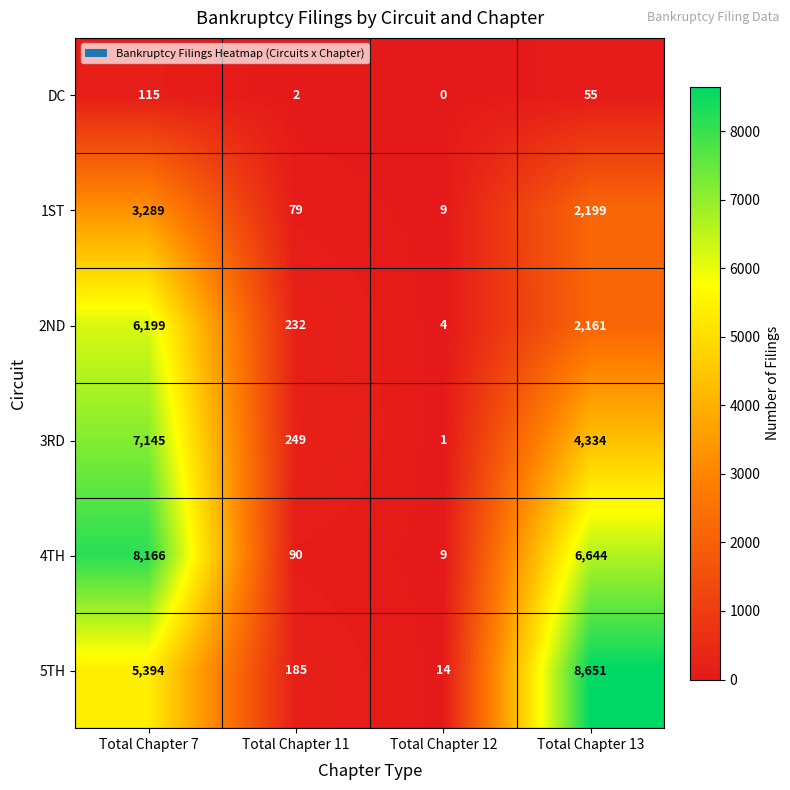

At which category is the sum across all series the highest?

Total Chapter 7